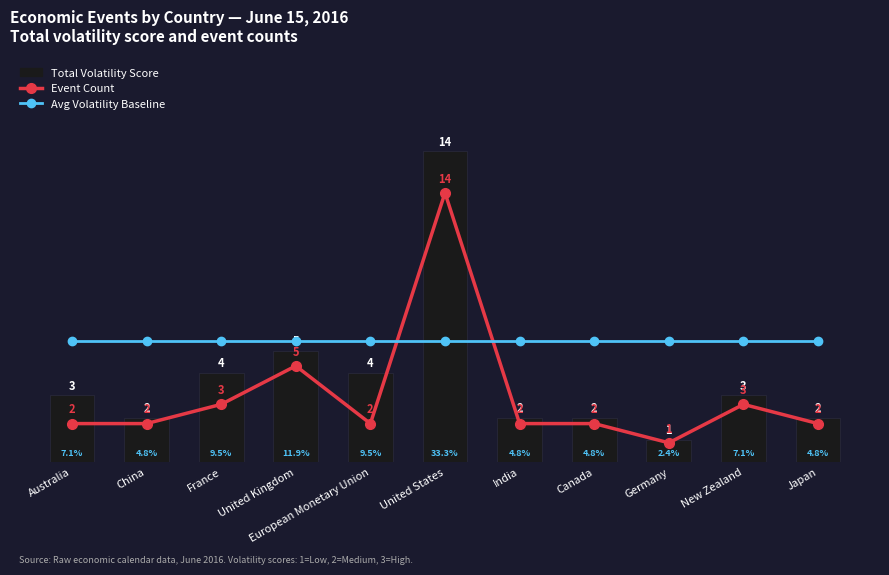

List the series in order of their overall mean, highest first.

Total Volatility Score, Event Count, Avg Volatility Baseline